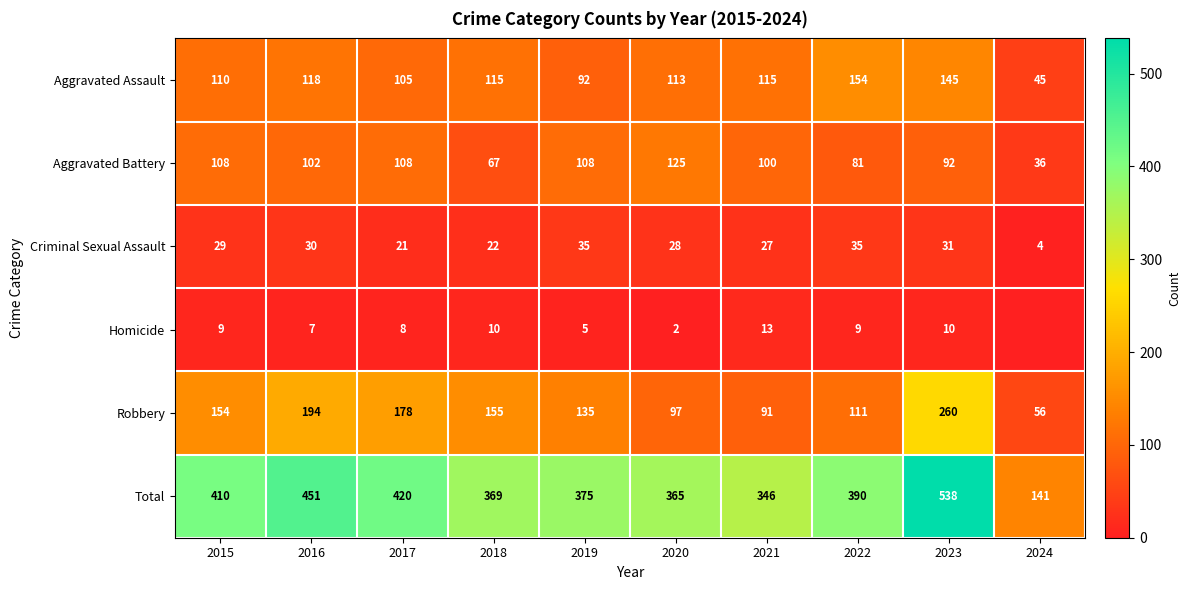

What value does the Aggravated Battery series have at 2015, to the nearest 5?

110